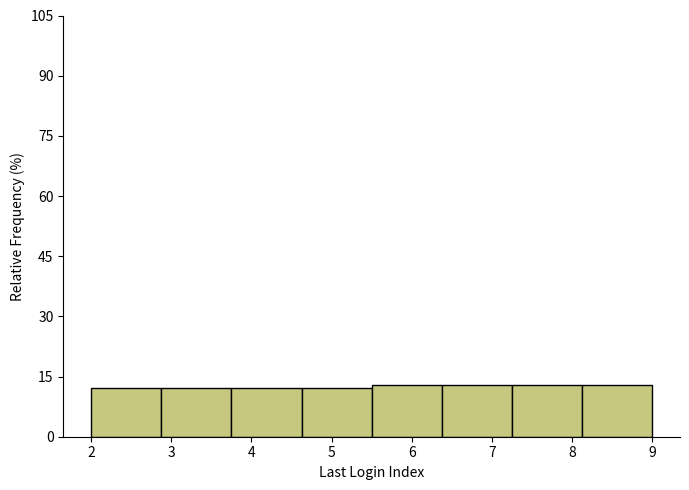

Reading left to right, list every bar in this chart as the range it spans on the x-axis followed by its height. Neither the bar edges nor the heights are printed on the chart, so give them approximately, as read against the axes.

2.0 to 2.9: 12
2.9 to 3.8: 12
3.8 to 4.6: 12
4.6 to 5.5: 12
5.5 to 6.4: 12
6.4 to 7.3: 12
7.3 to 8.1: 12
8.1 to 9.0: 12